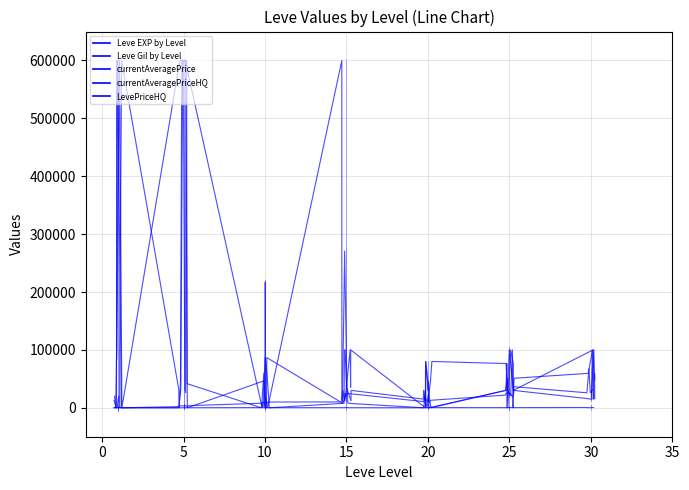

Does the chart display data point markers on the line(s)?

No